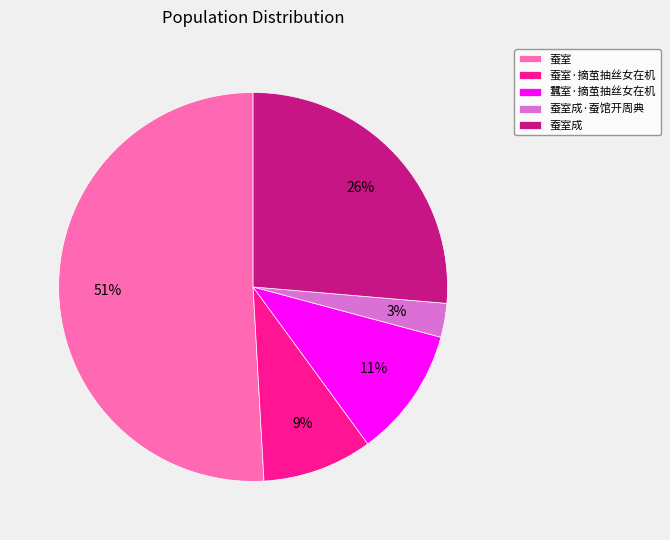

How many slices are in this pie chart?

5